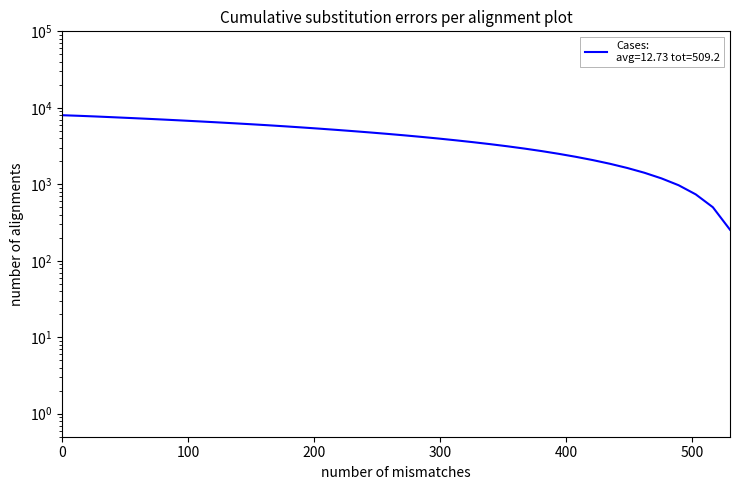

Reading right to left, list all the values displayed in this chart.

254.5	500.9	737.8	971.7	1193.6	1415.2	1633.7	1851.8	2069.1	2285.8	2501.6	2717.4	2929.6	3139.7	3347.3	3551.9	3756.2	3959.7	4161.4	4361.7	4560.3	4757.2	4953.0	5148.6	5343.7	5536.7	5729.1	5918.8	6102.8	6283.9	6464.6	6645.2	6825.8	7004.3	7179.6	7352.2	7523.9	7695.5	7856.4	8000.0